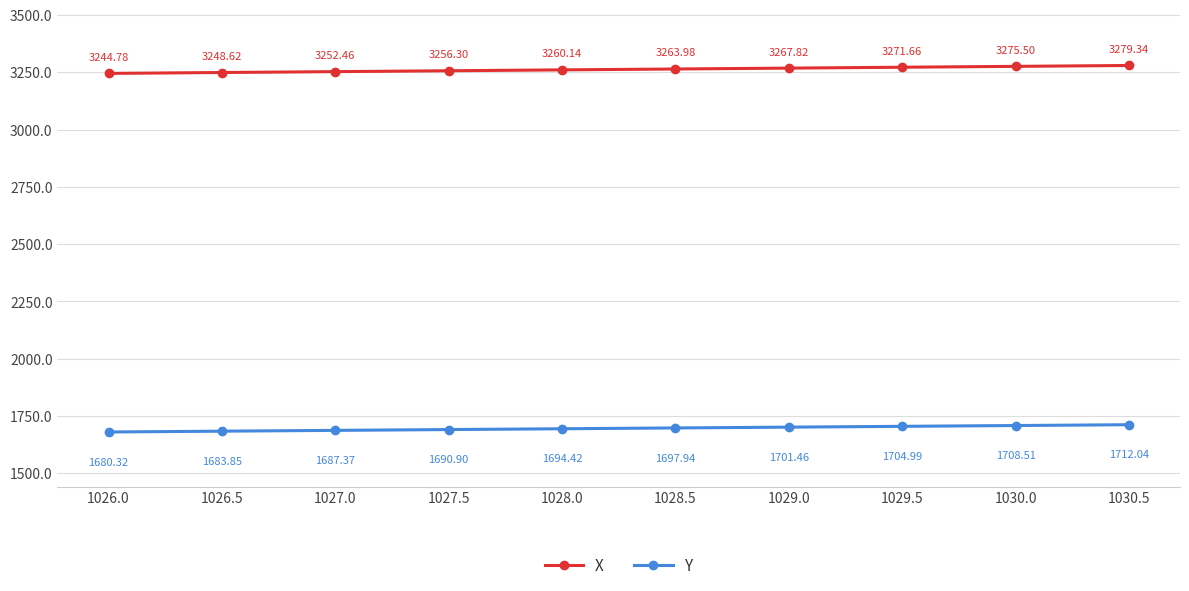

True or false: Y has more than 1 interior local peaks.

False